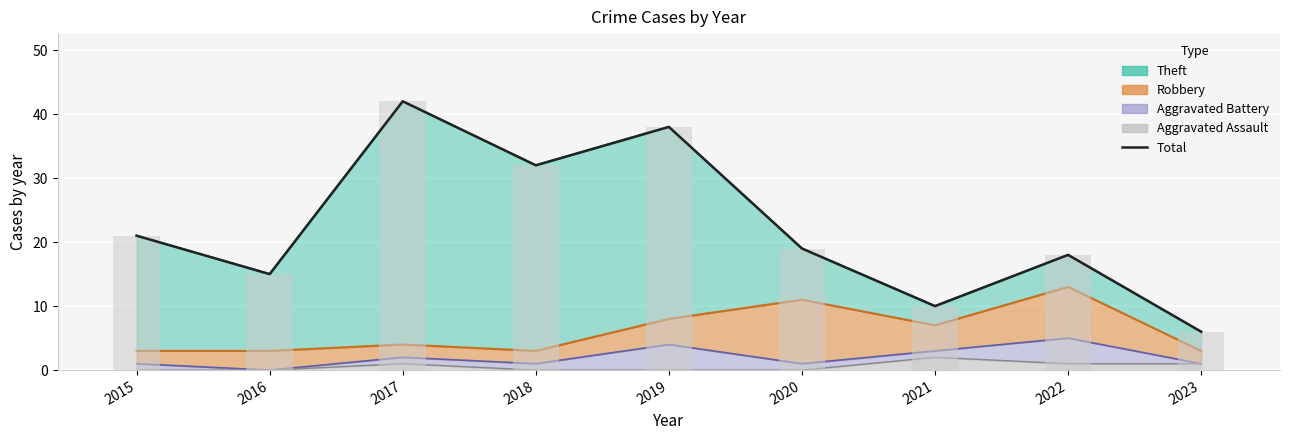

What is the value of the 1st bar from the left?

21